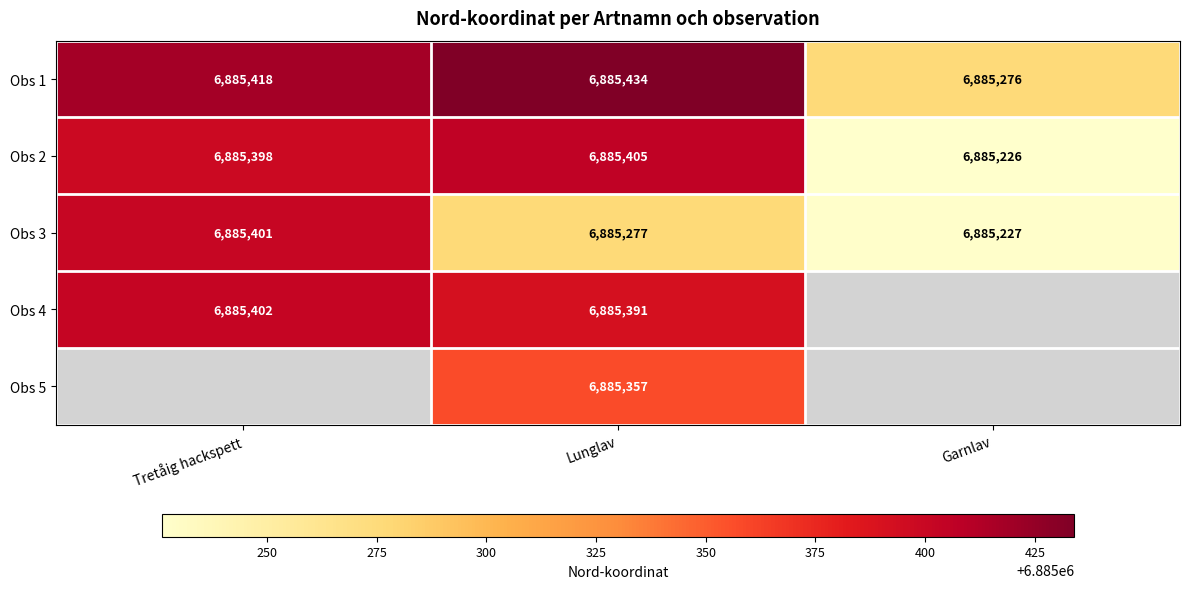

How many data points does each series have?

3